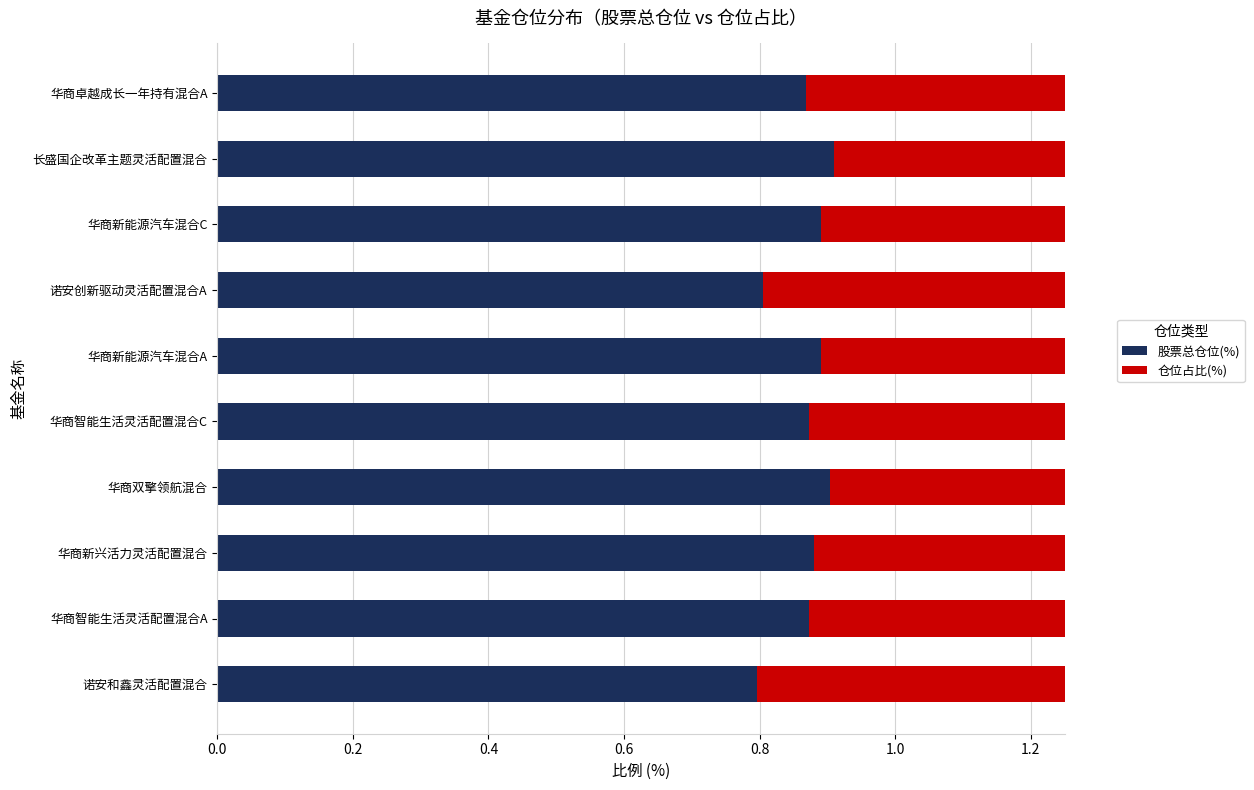

At how many categories does at least one series exceed 0?

10